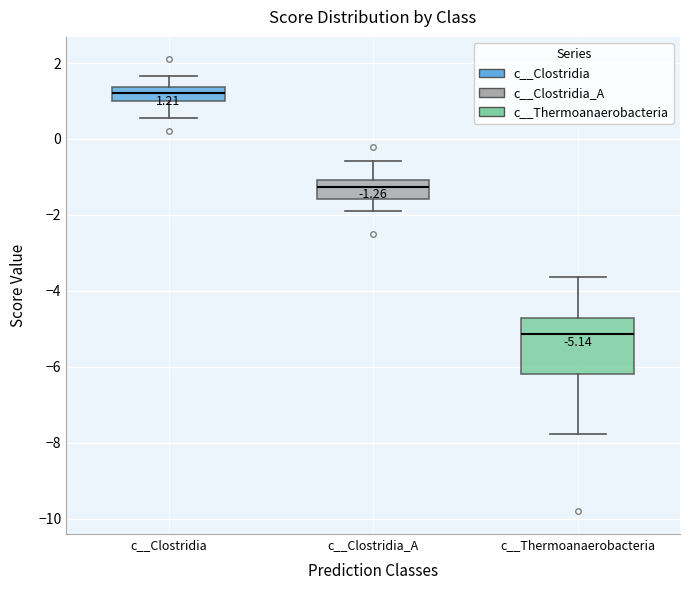

Which box has the lowest median line?

c__Thermoanaerobacteria